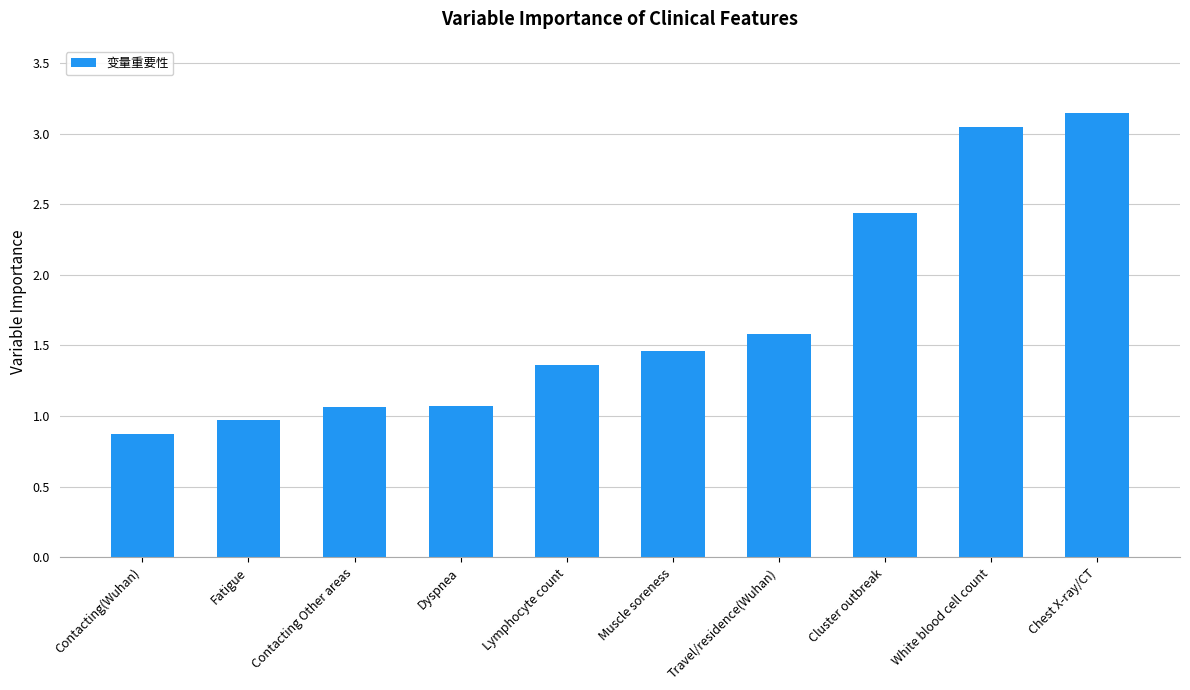

Which category has the lowest value across all series?

Contacting(Wuhan)